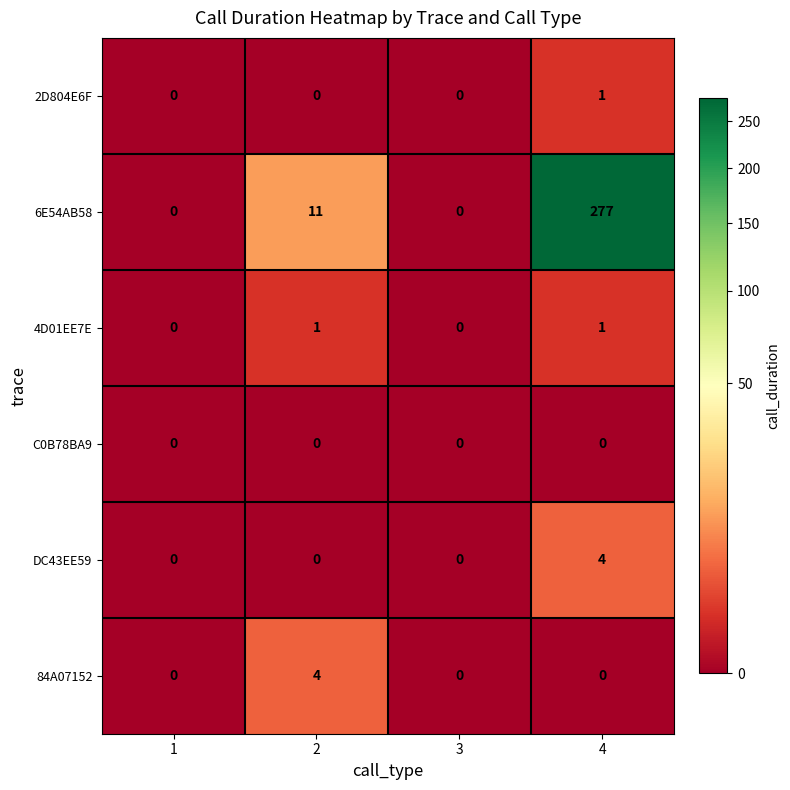

Is it true that DC43EE59 equals -2 at 3?

False